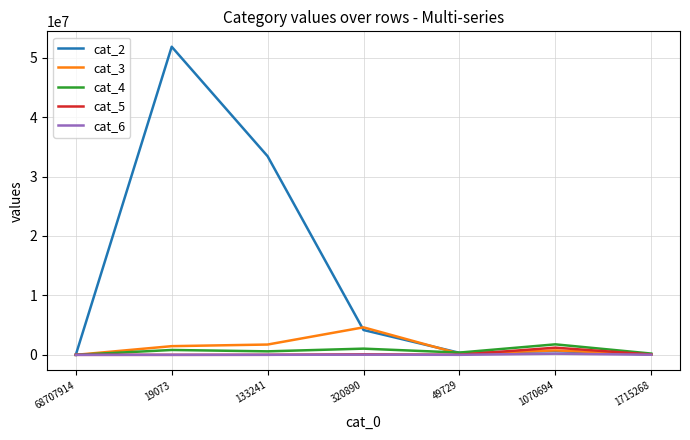

Which series has the largest range (max minus min)?

cat_2